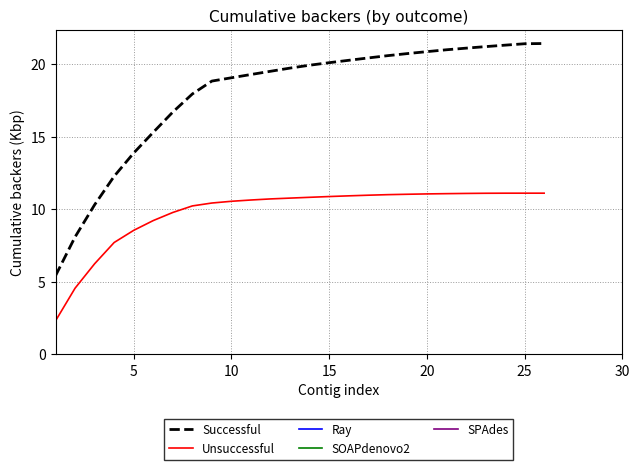

True or false: Unsuccessful and Successful intersect in this chart.

False